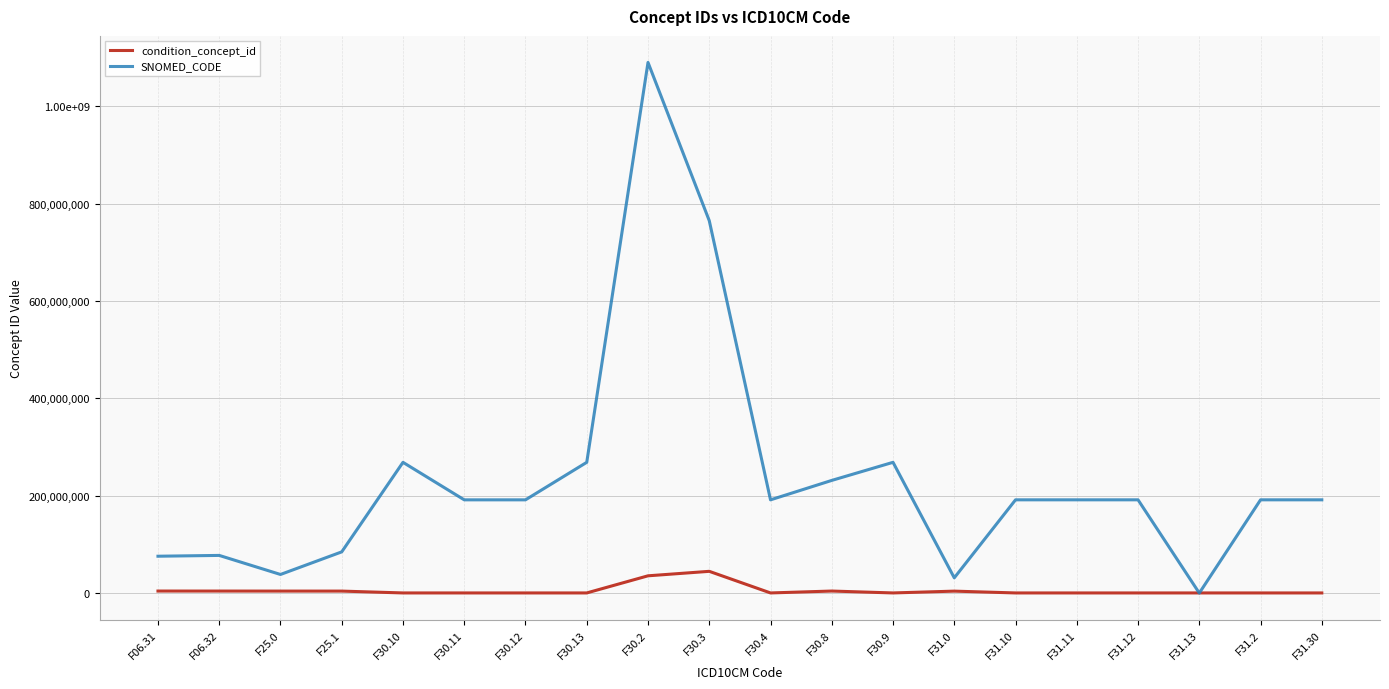

What are all the series names shown in the legend?

condition_concept_id, SNOMED_CODE